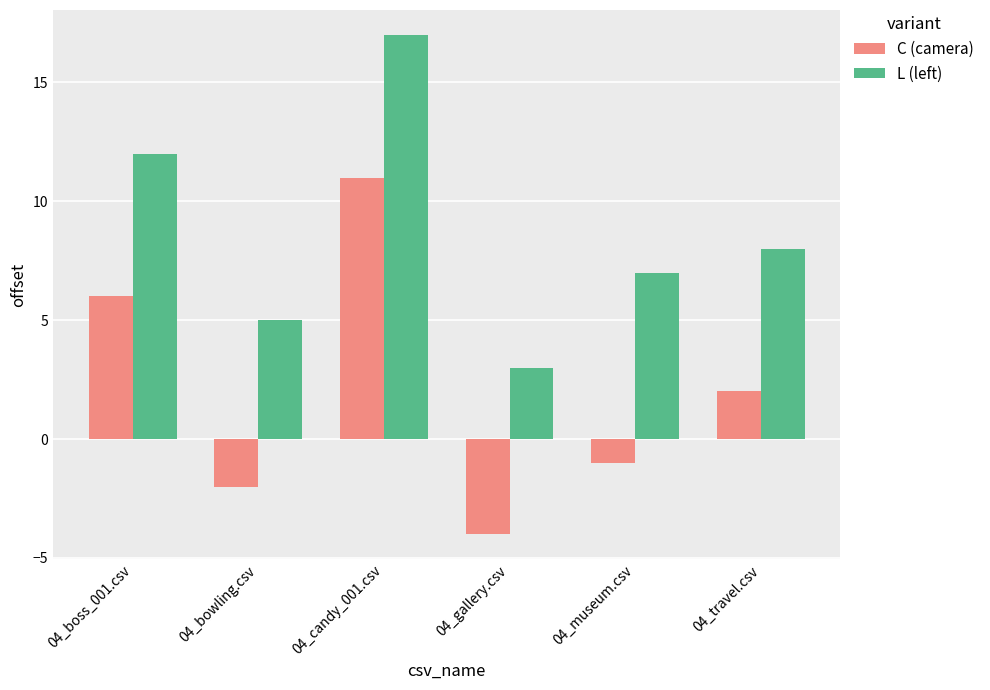

What is the approximate value of L (left) at 04_museum.csv, to the nearest 10?

10